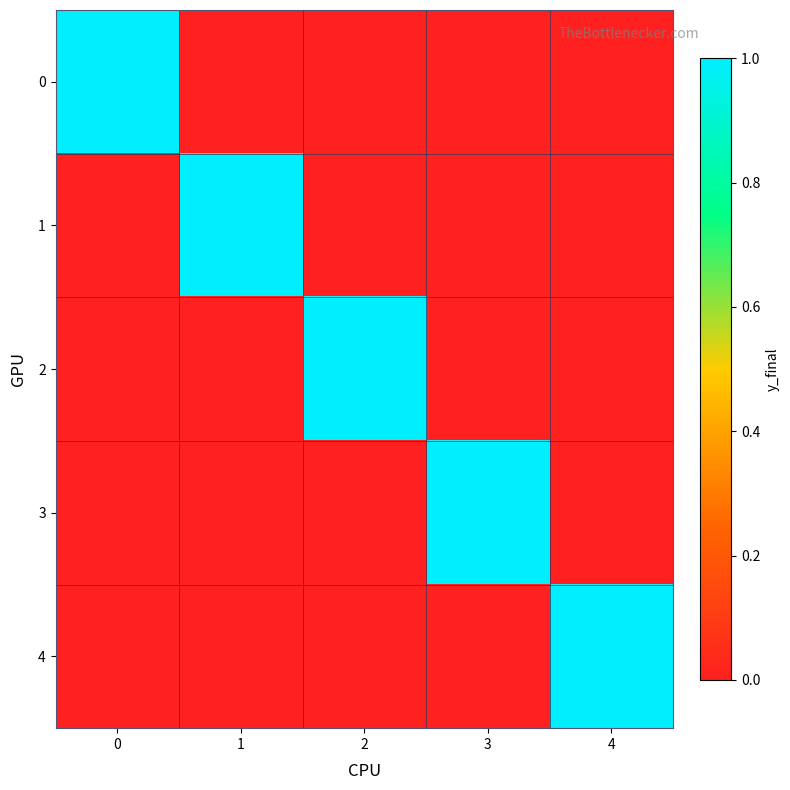

Rank the series by their maximum value, from lowest to highest.

row_0, row_1, row_2, row_3, row_4